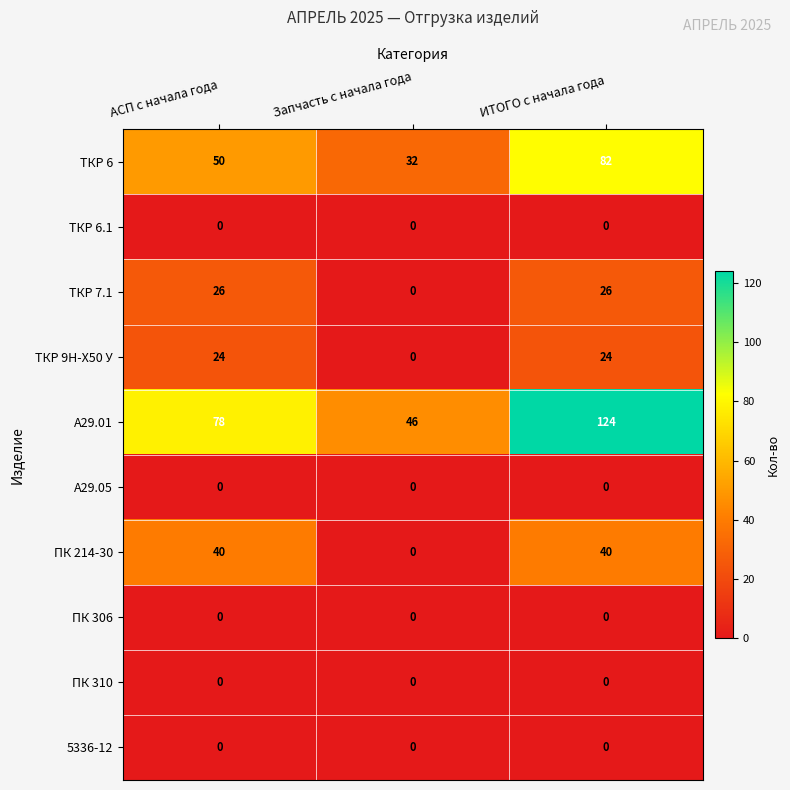

What is the sum of the ТКР 9Н-Х50 У values at Запчасть с начала года and ИТОГО с начала года?

24